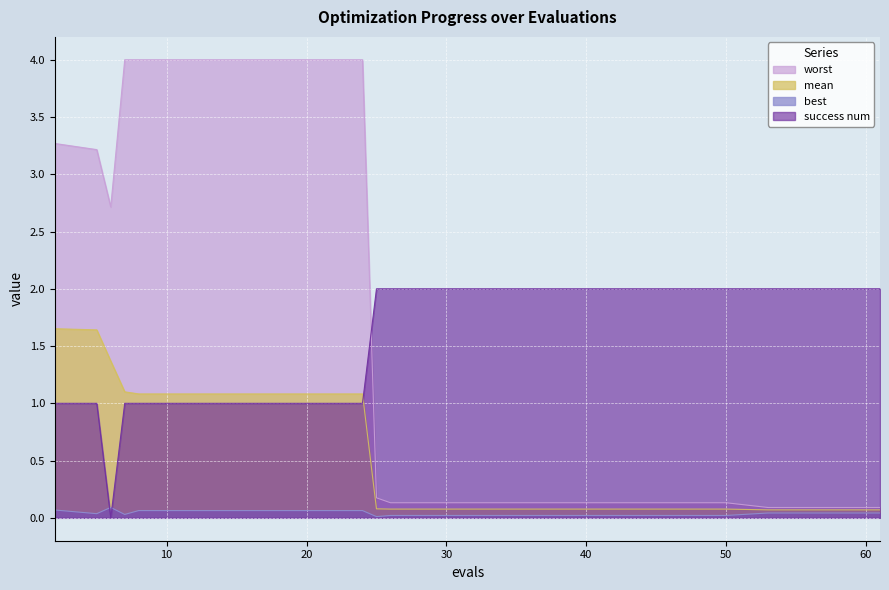

List the series in order of their peak value, lowest first.

best, mean, success num, worst